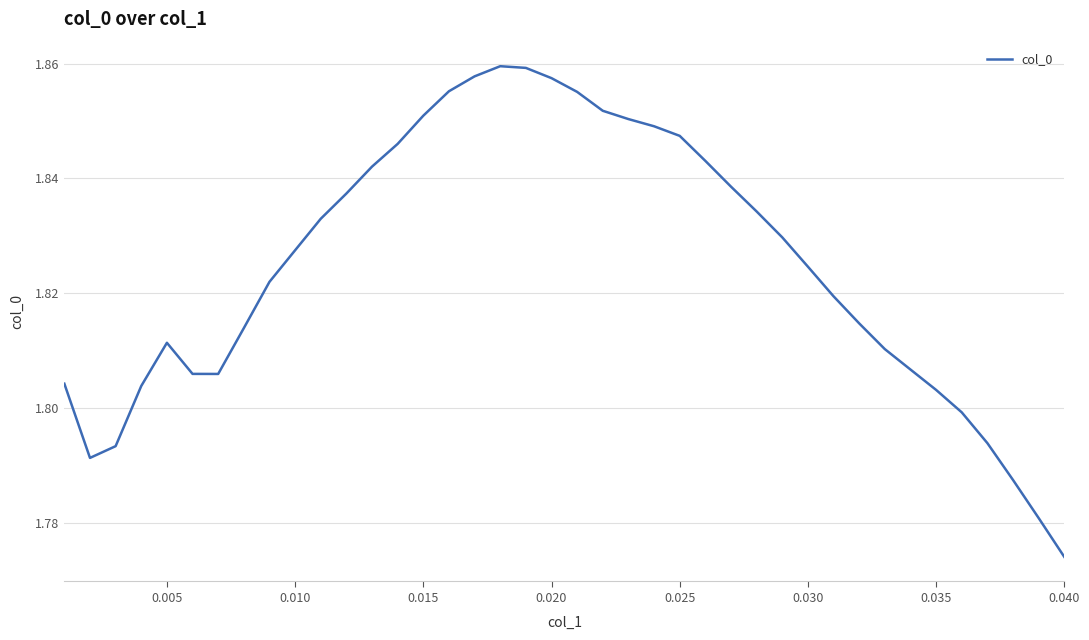

How many lines are shown in the chart?

1